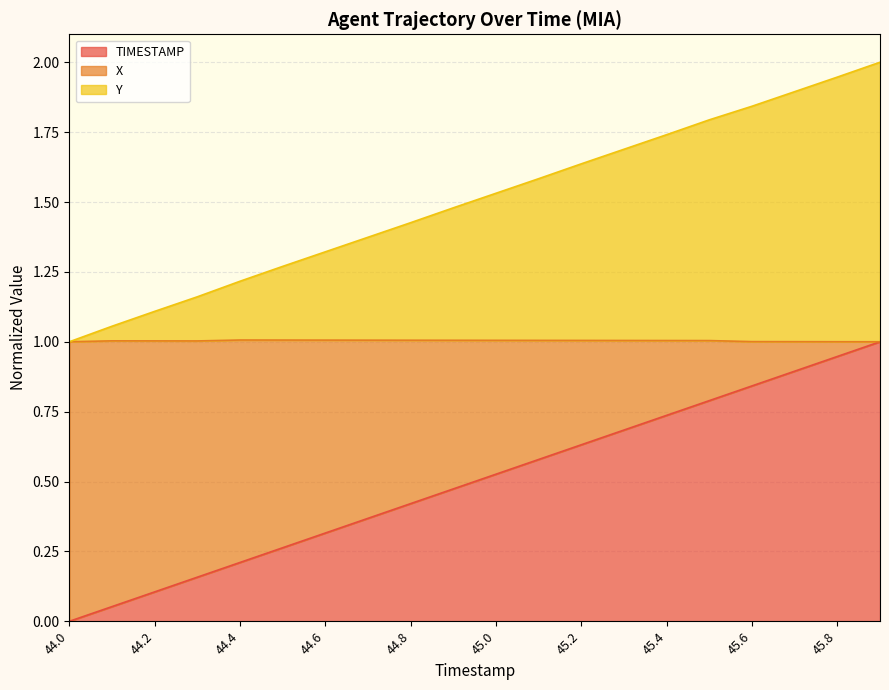

Rank the categories by TIMESTAMP value from highest to lowest.

45.9, 45.8, 45.7, 45.6, 45.5, 45.4, 45.3, 45.2, 45.1, 45.0, 44.9, 44.8, 44.7, 44.6, 44.5, 44.4, 44.3, 44.2, 44.1, 44.0